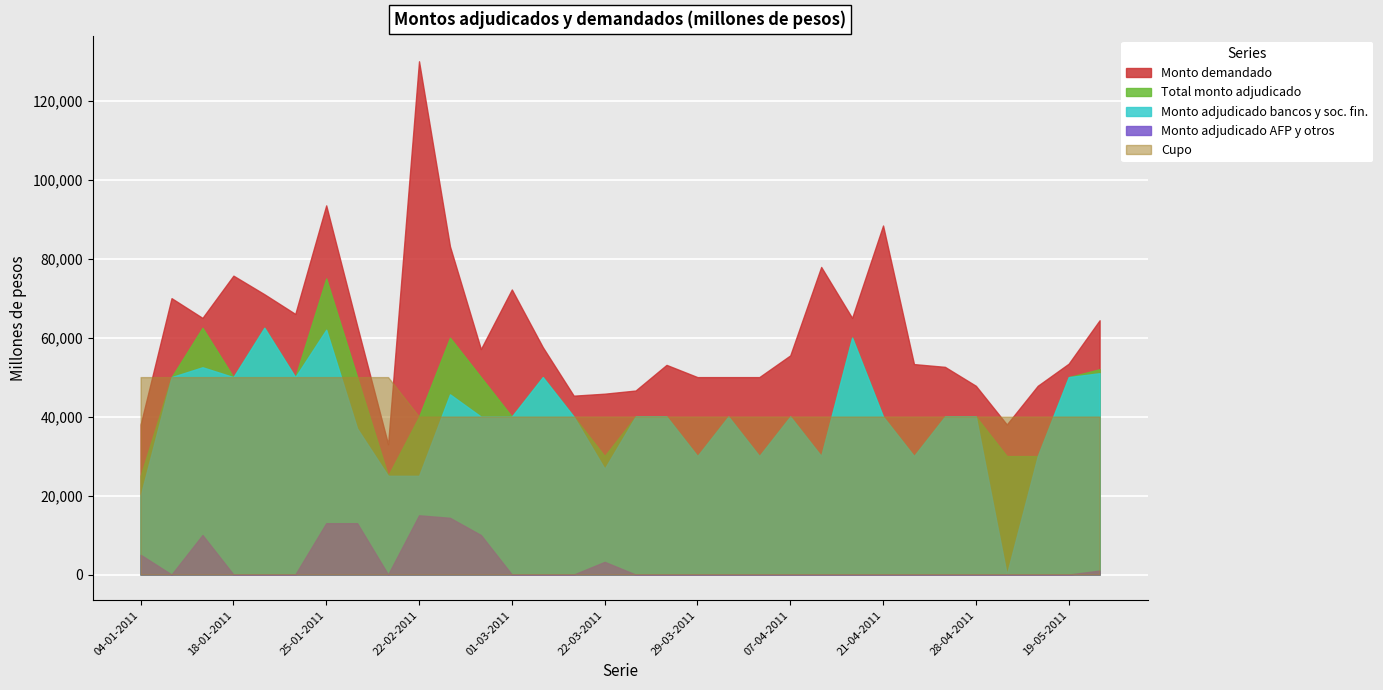

How many lines are shown in the chart?

5